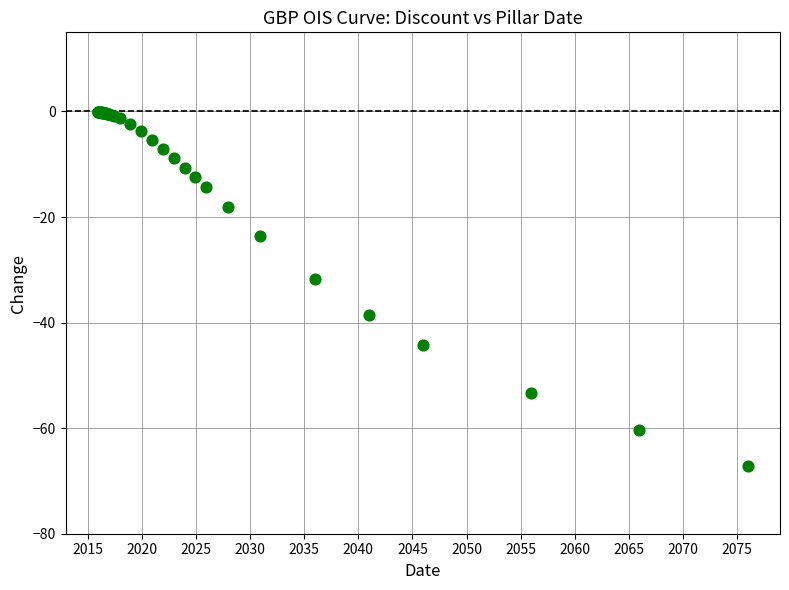

What Y value in the scatter plot is closest to -33?

-31.8